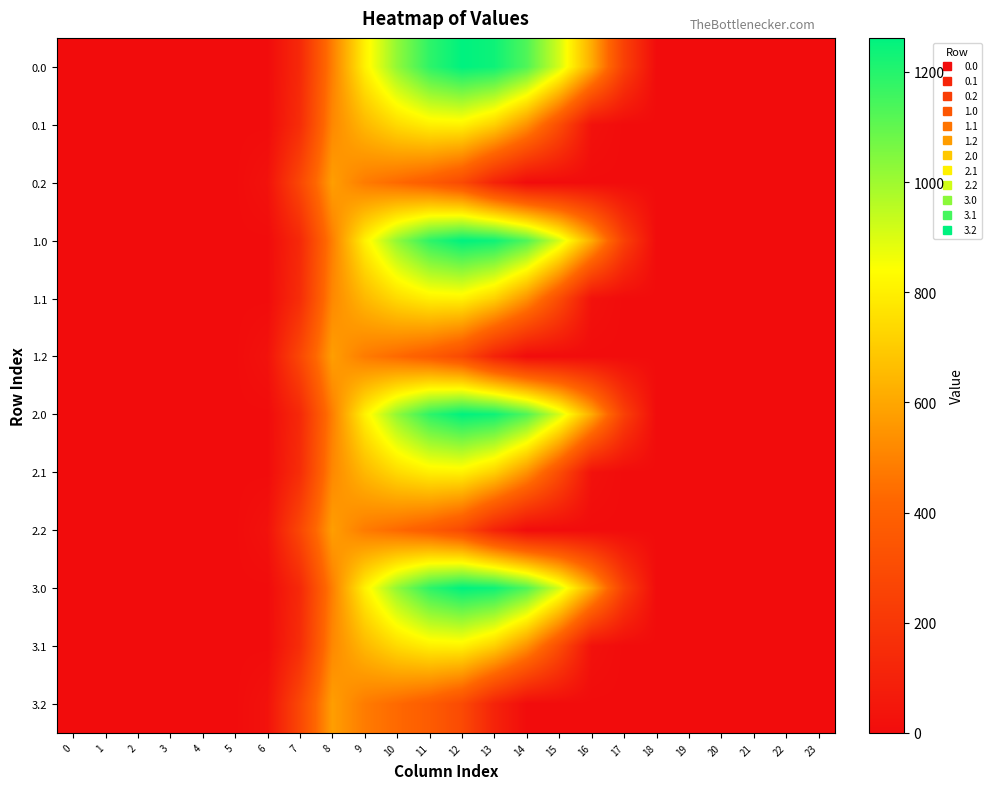

Which has a higher value, 3 or 4?

3